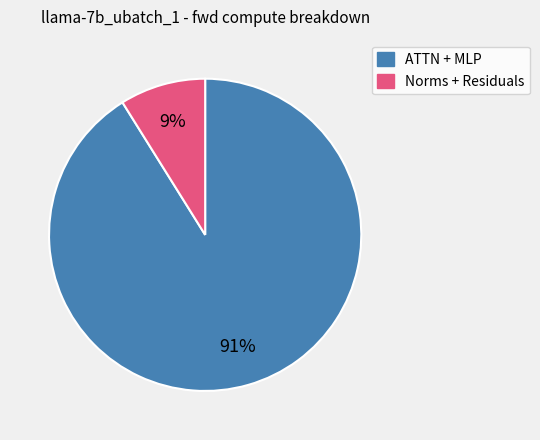

To the nearest percent, what is the difference between the largest and smallest slice percentages?

82%